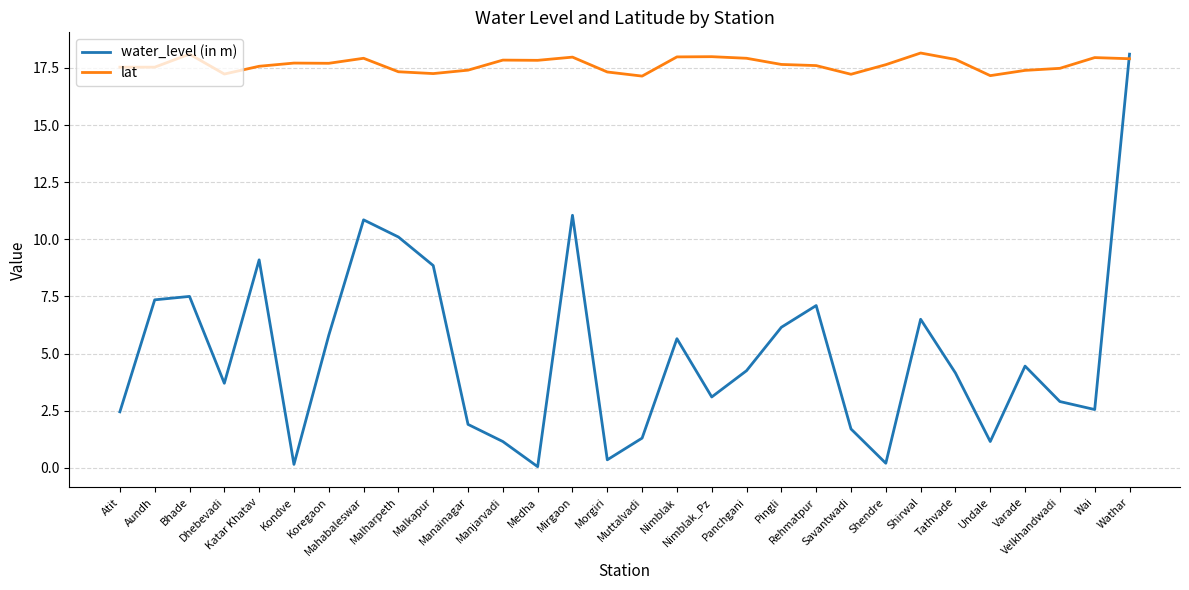

At which category does water_level (in m) reach its first local valley?

Dhebevadi